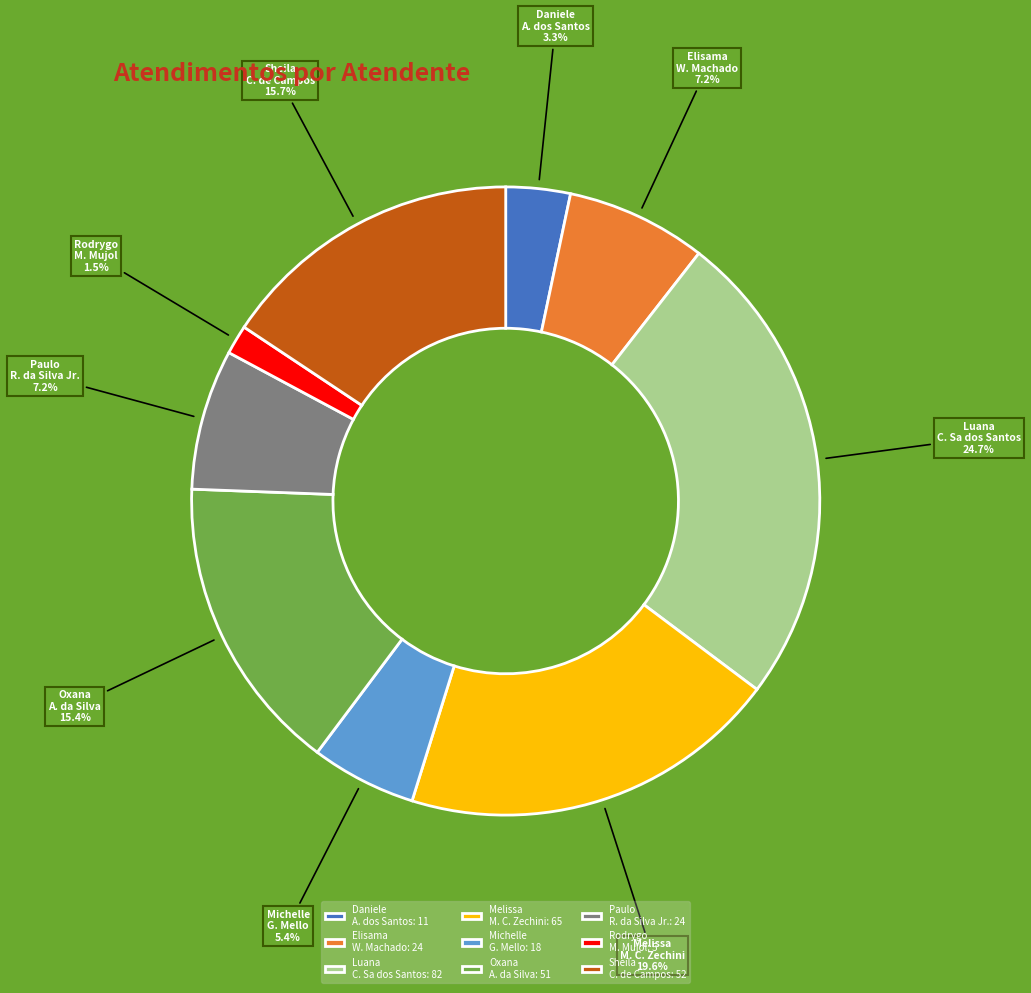

How many slices are in this pie chart?

9